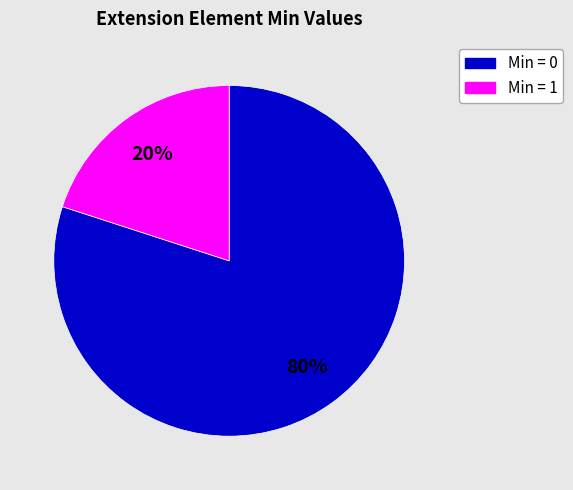

Which slice is the largest?

Min = 0